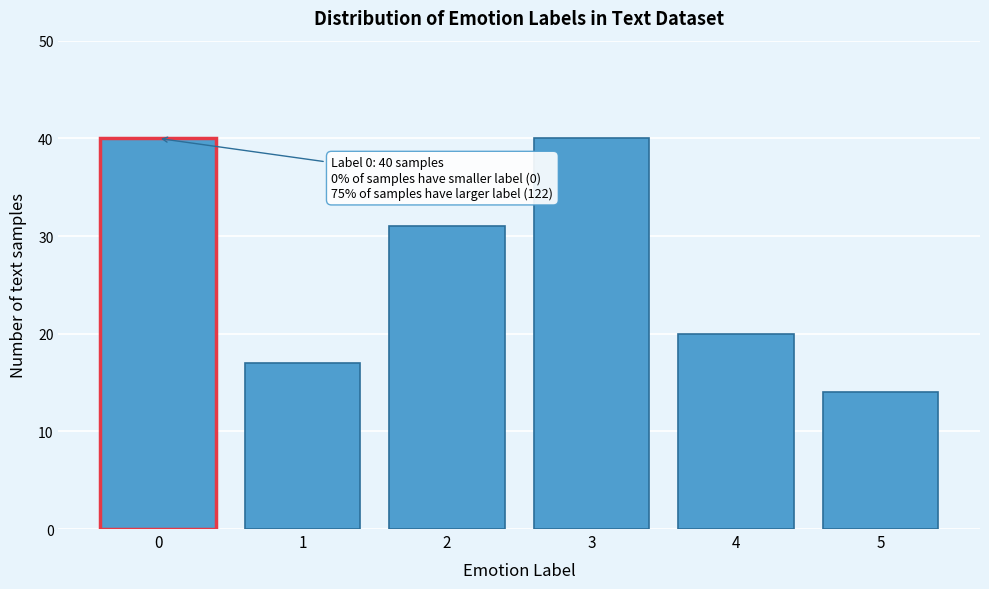

Reading right to left, list all the values displayed in this chart.

5=14	4=20	3=40	2=31	1=17	0=40